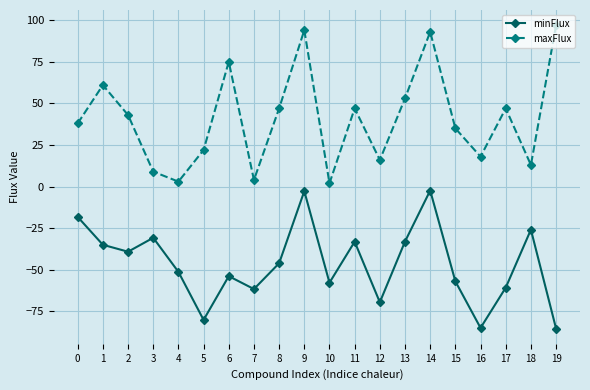

Does the chart have visible grid lines?

Yes